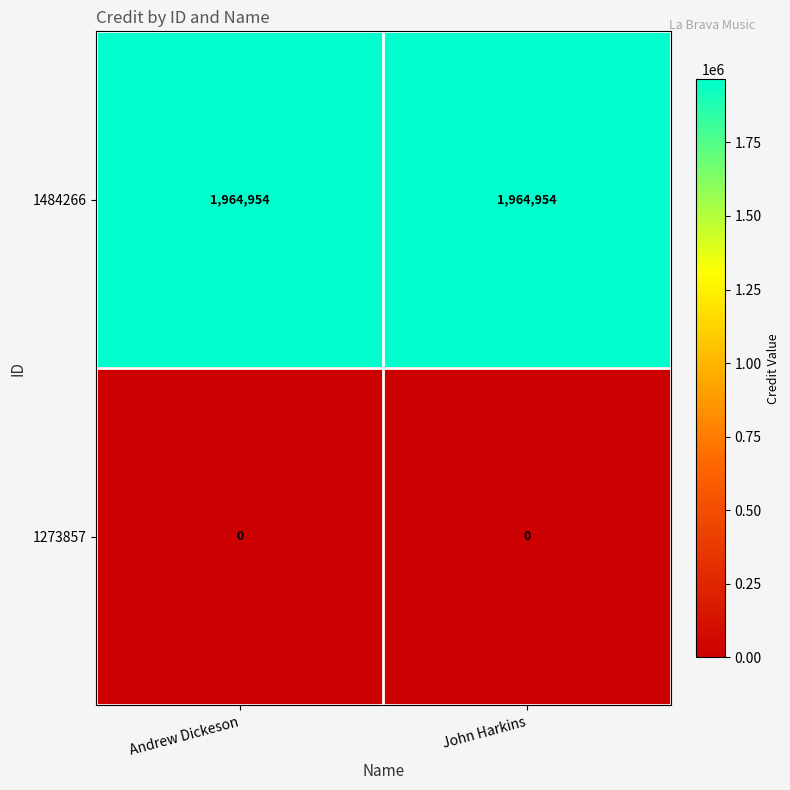

Which series has the largest total across all categories?

1484266